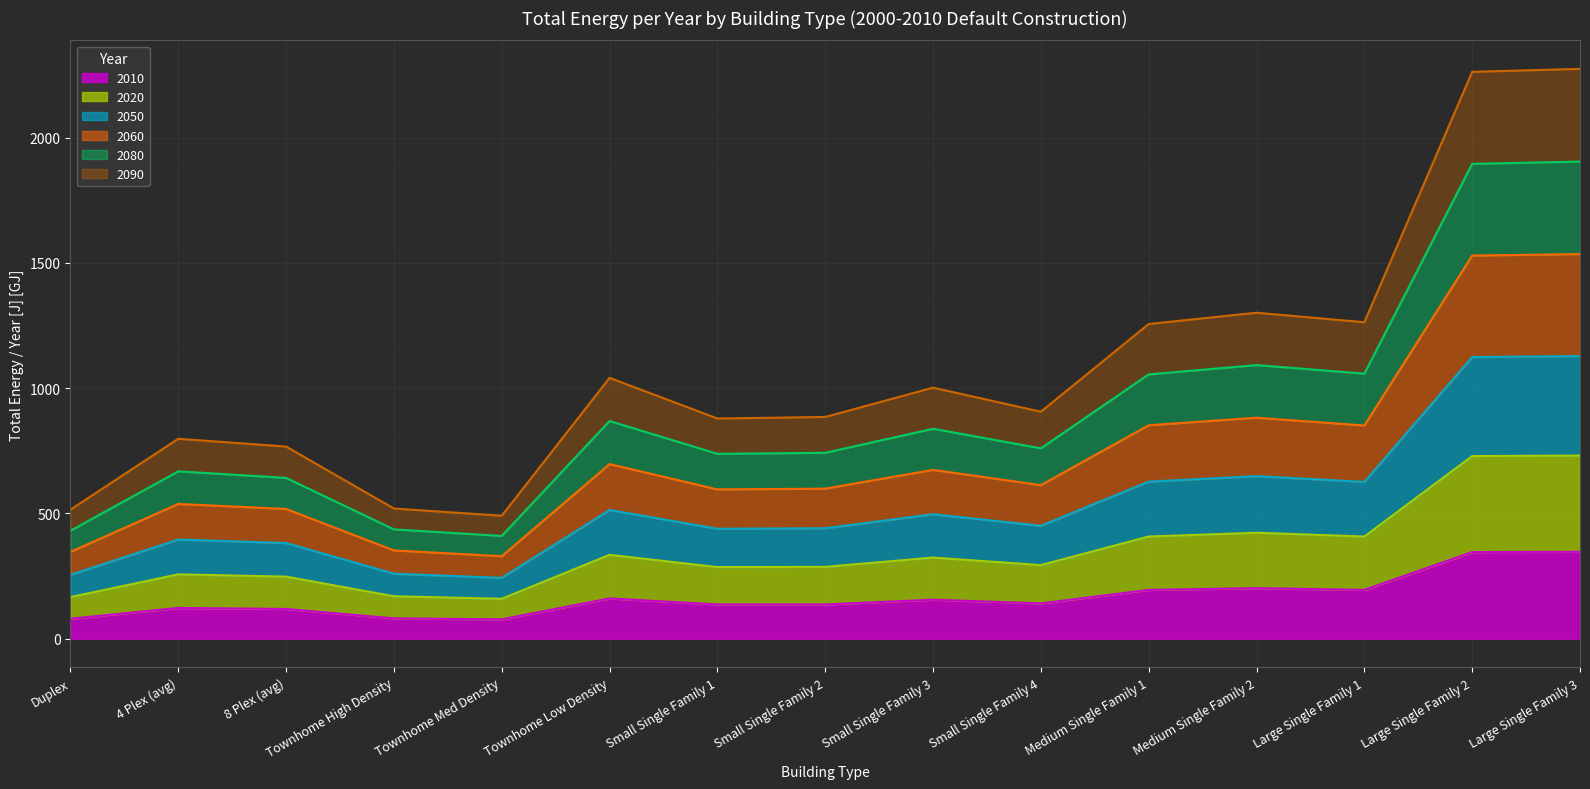

What is the total value across all series at 4 Plex (avg)?

798.0